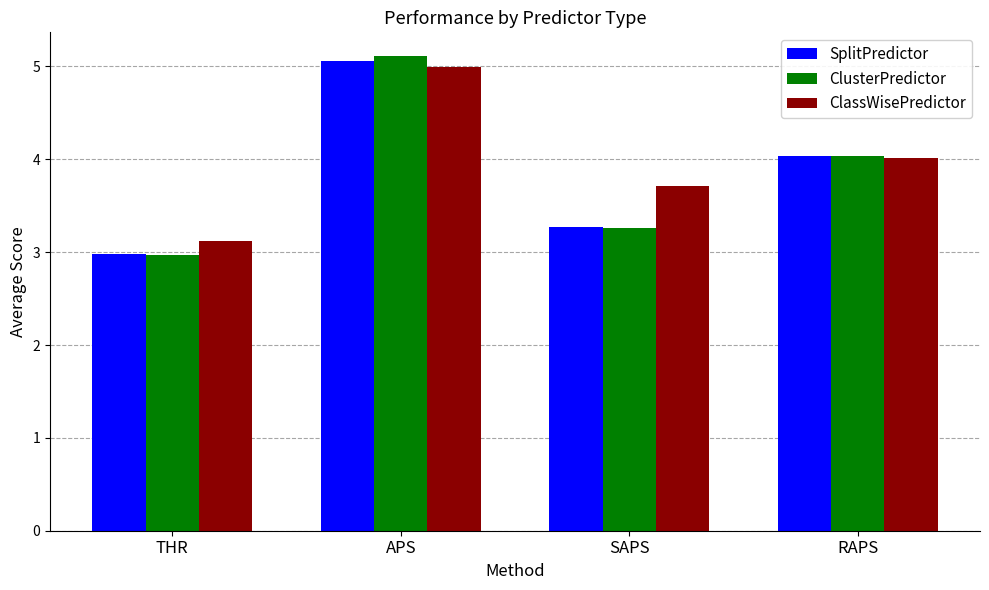

Which series has the largest total across all categories?

ClassWisePredictor